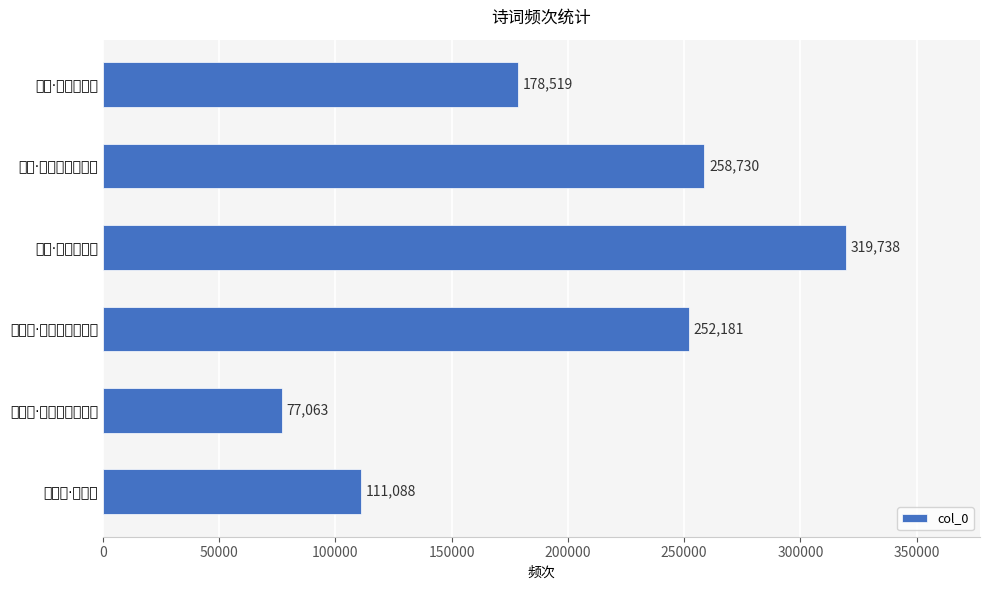

Rank the categories by value from lowest to highest.

古别离·孤城穷巷秋寂寂, 忆秦娥·秋寂寞, 中秋·寂寂中秋夜, 蝶恋花·夜雨难消秋寂寞, 回文·梧井落花秋寂寂, 高秋·寂寞高秋晚